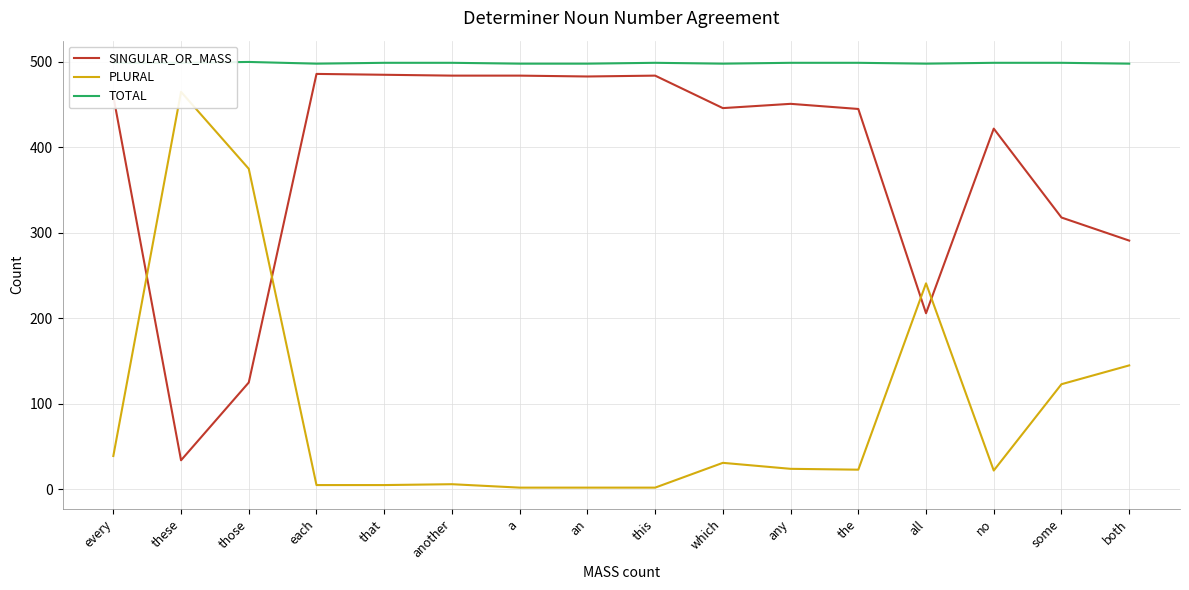

In TOTAL, how many points are higher than both neighbors (excluding endpoints)?

2